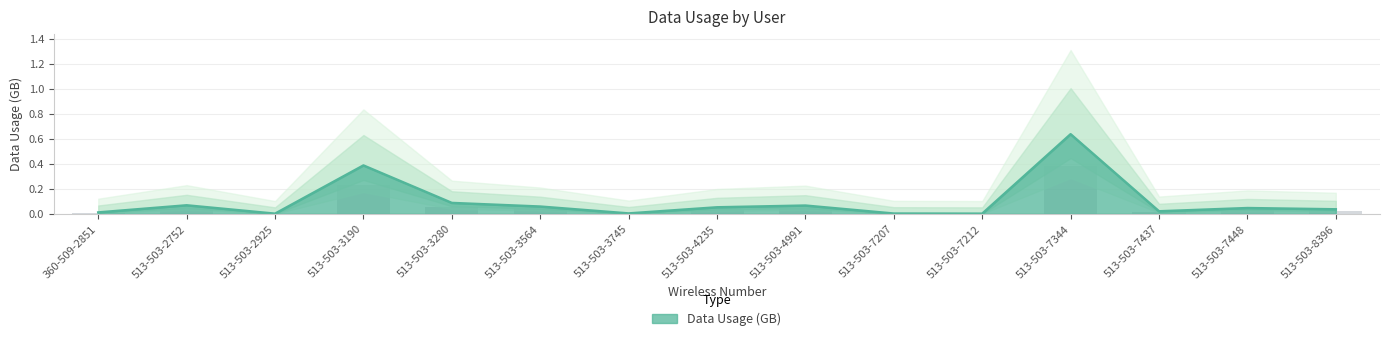

Count the number of categories in the chart.

15